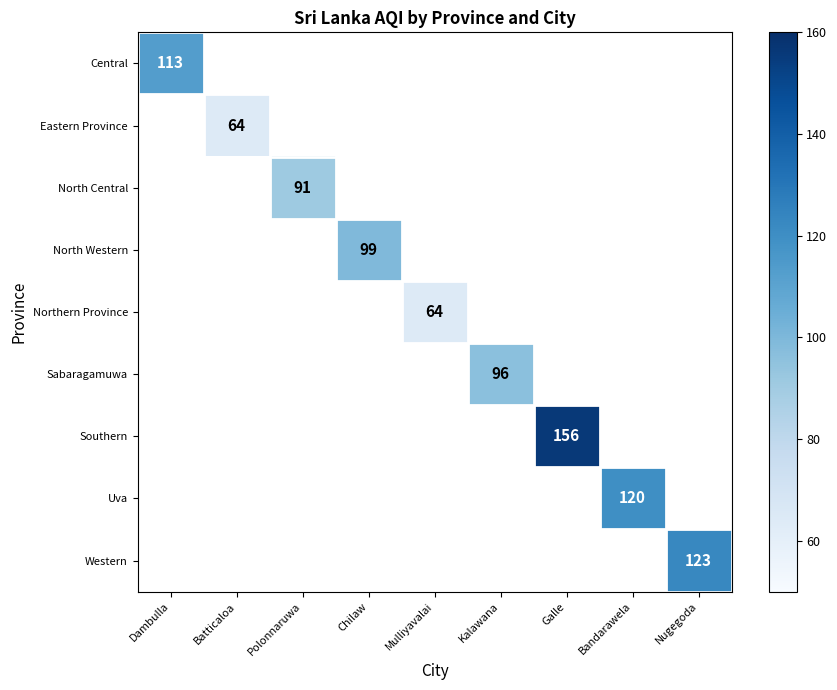

How many data points does each series have?

9